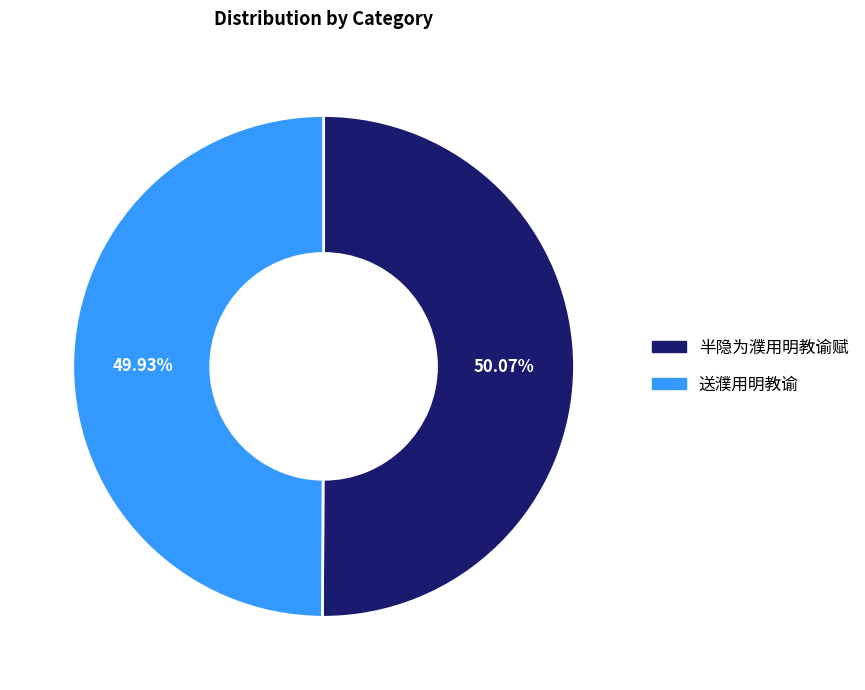

Is there a majority slice in this chart?

Yes